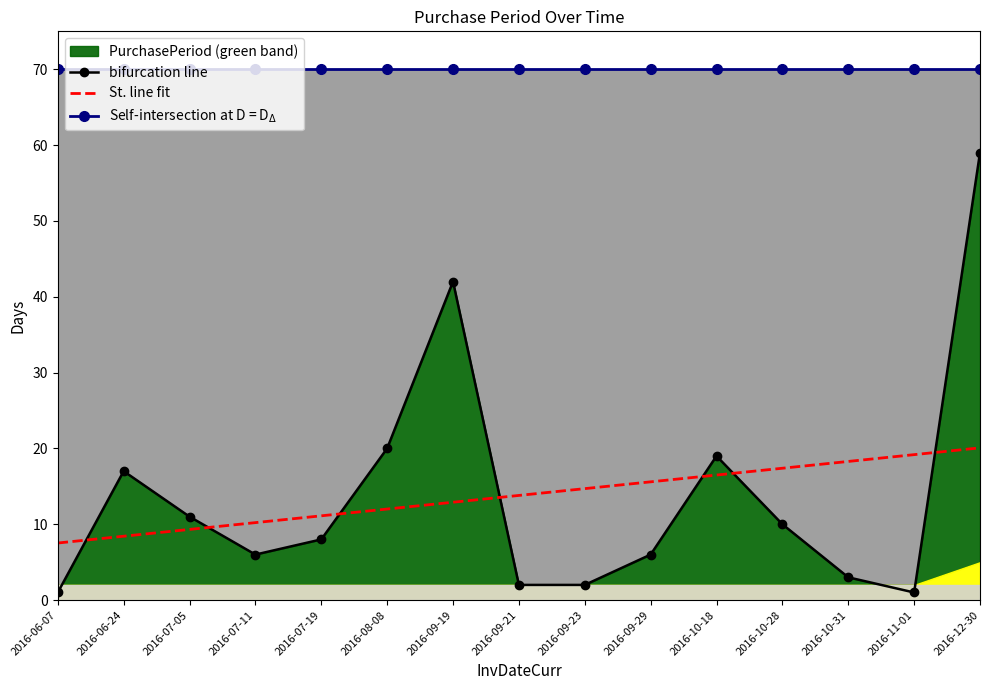

What is the sum of all bifurcation line values?

207.0